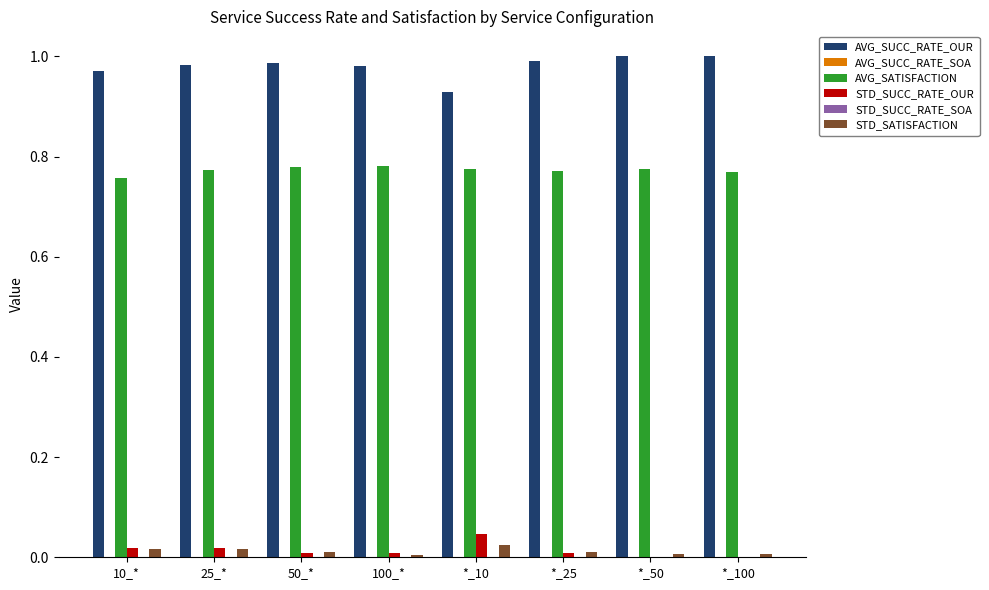

Which series has the widest spread of values?

AVG_SUCC_RATE_OUR